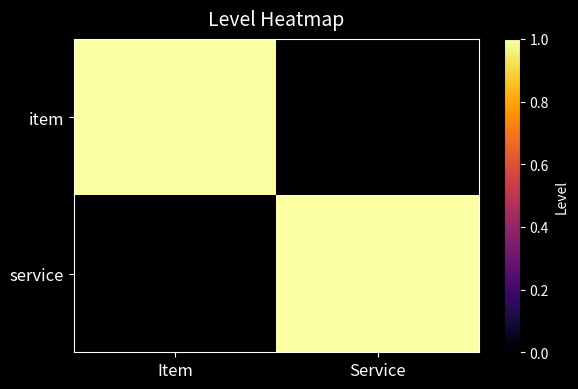

Which series has the largest total across all categories?

item